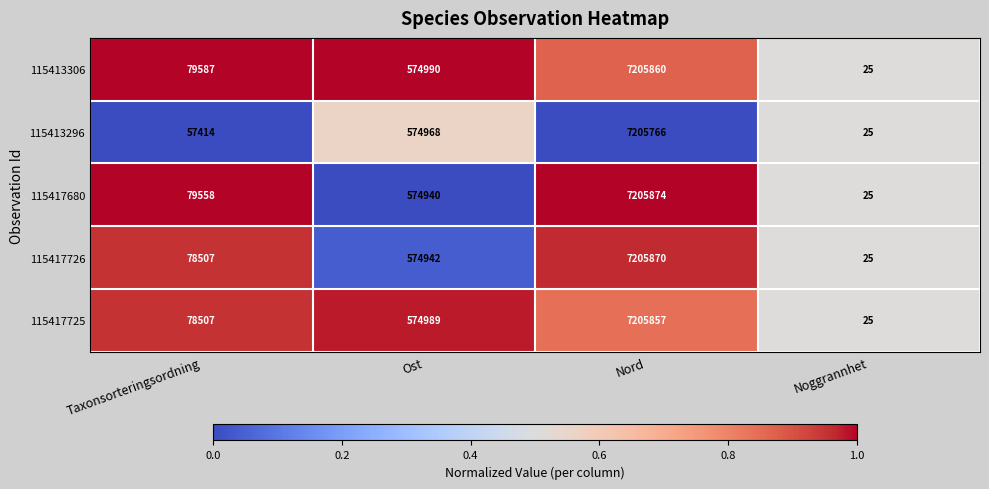

What is the smallest value displayed?

25